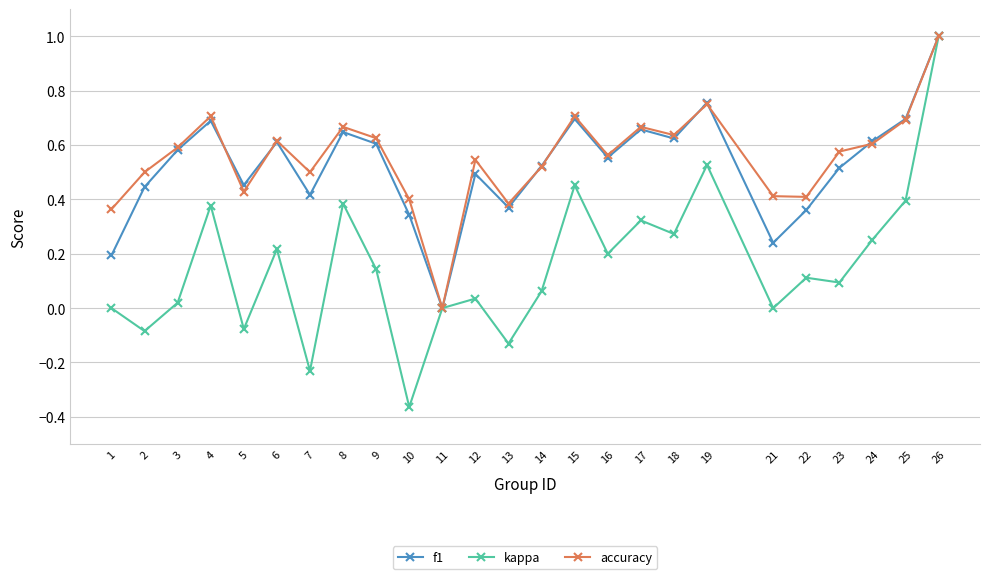

The value of accuracy at 11 is 0.0. True or false?

True